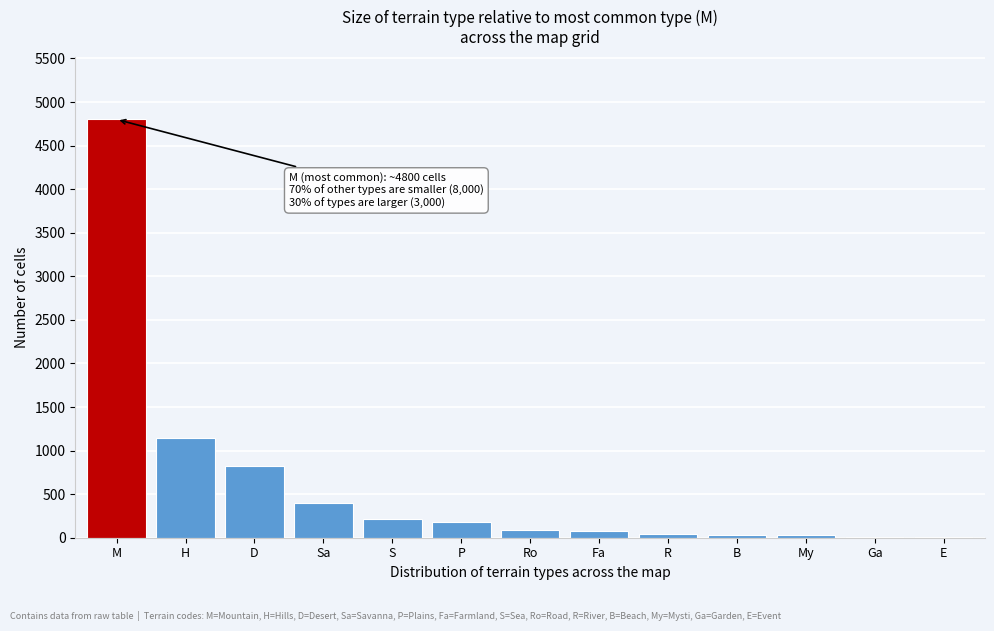

At which label is the value closest to 2402?

H